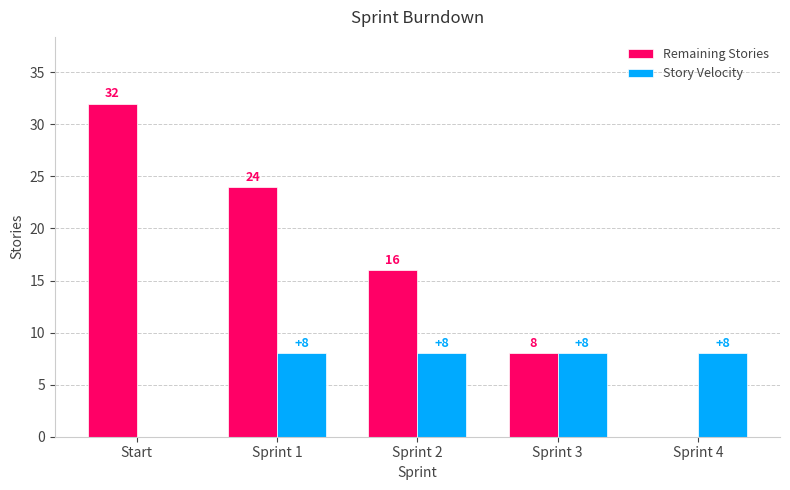

Reading left to right, list all the values displayed in this chart.

Remaining Stories: 32	24	16	8	0
Story Velocity: 0	8	8	8	8